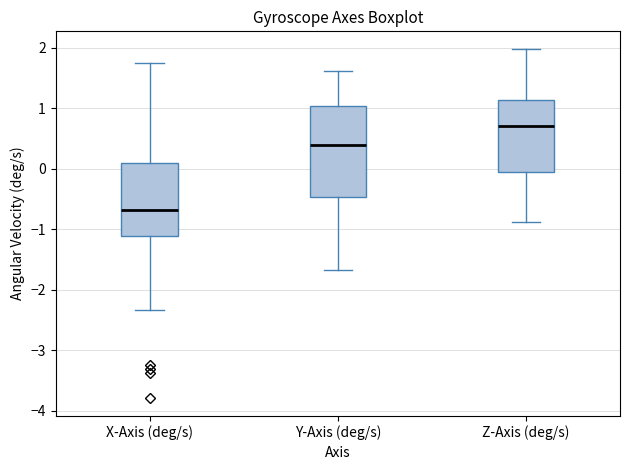

Reading left to right, transcribe this box plot: for each box, give where its median line is, the range the box spans, and where its two whiskers end, as read against the y-axis. The values are not printed on the chart, so give them approximately, as read against the axis.

X-Axis (deg/s): median -0.7, box -1.1 to 0.1, whiskers -2.3 to 1.8
Y-Axis (deg/s): median 0.4, box -0.5 to 1.0, whiskers -1.7 to 1.6
Z-Axis (deg/s): median 0.7, box -0.1 to 1.1, whiskers -0.9 to 2.0